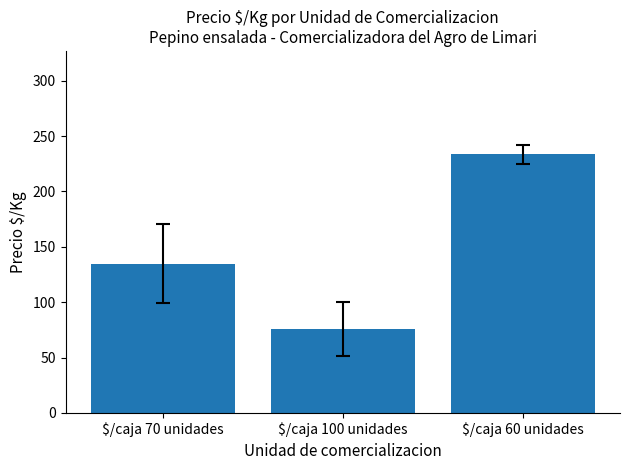

What is the maximum value shown in the chart?

233.5